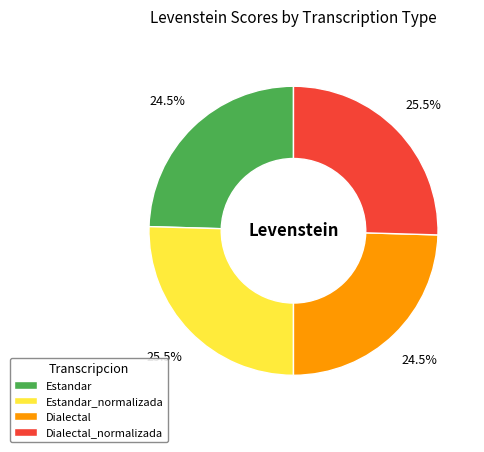

Is there any slice that represents more than half of the pie?

No